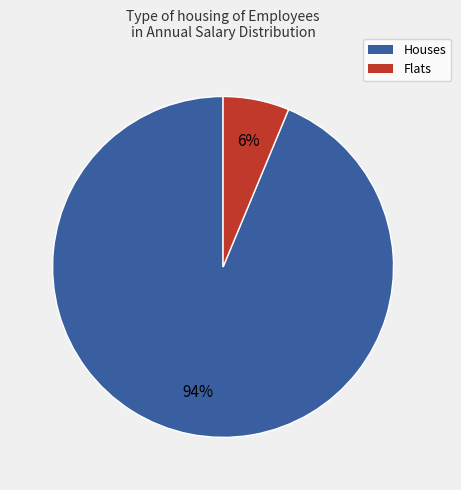

Between Houses and Flats, which is larger?

Houses